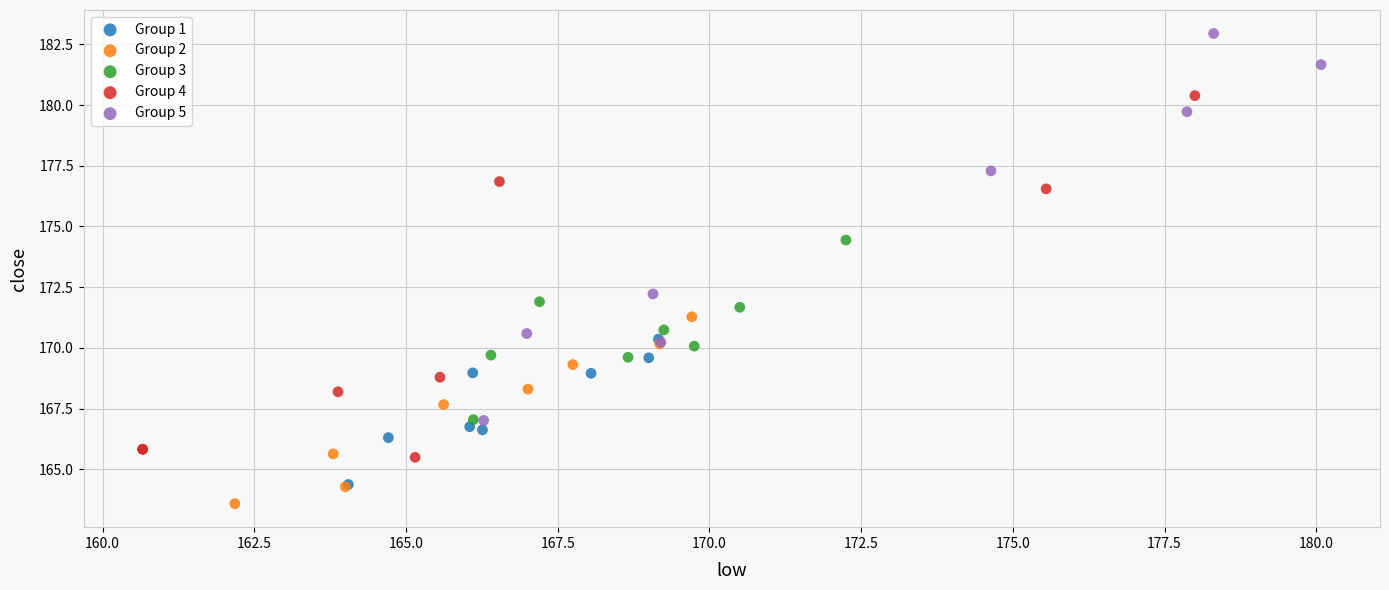

Which series contains the lowest Y value?

Group 2